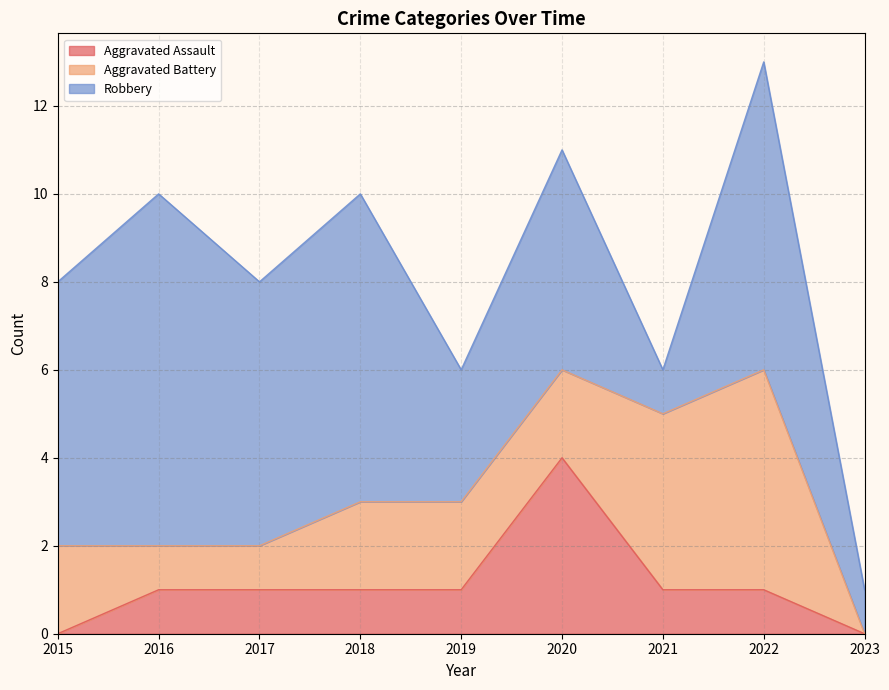

The Robbery series shows 1 at 2019. True or false?

False